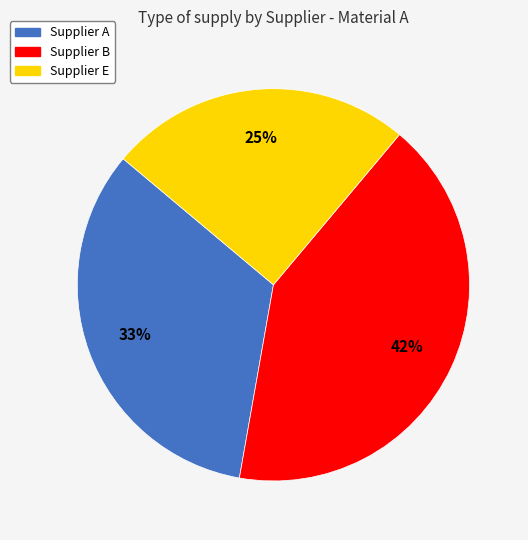

Rank the categories by value from highest to lowest.

Supplier B, Supplier A, Supplier E